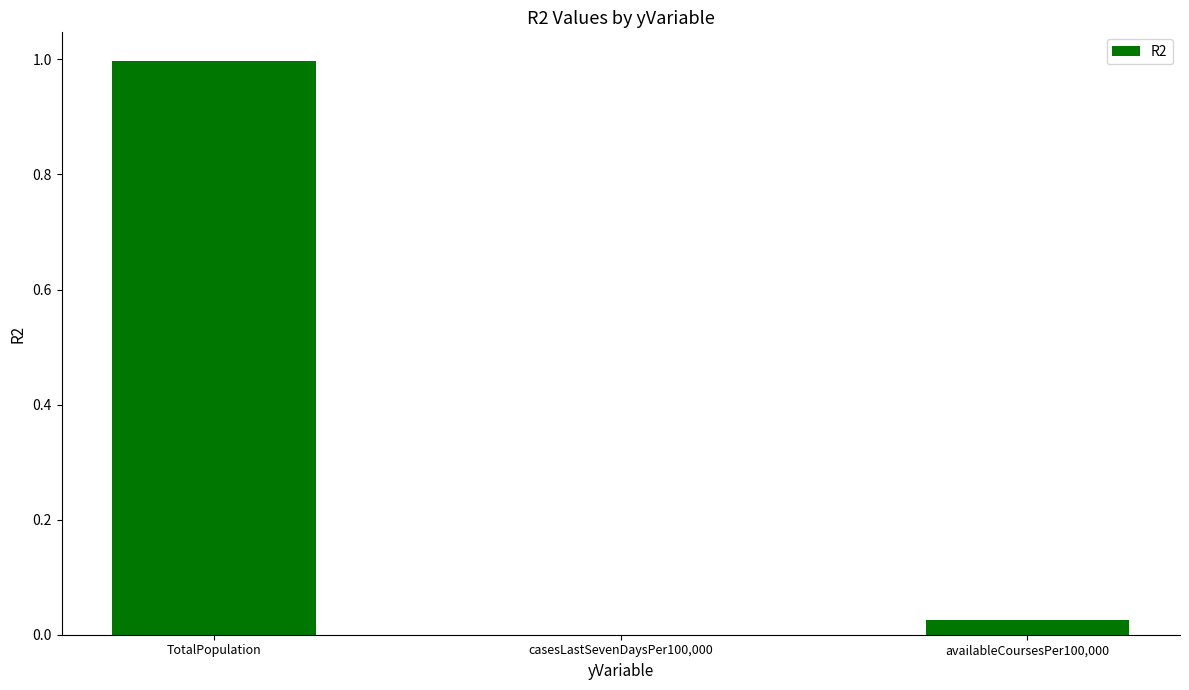

What is the greatest value displayed?

1.0